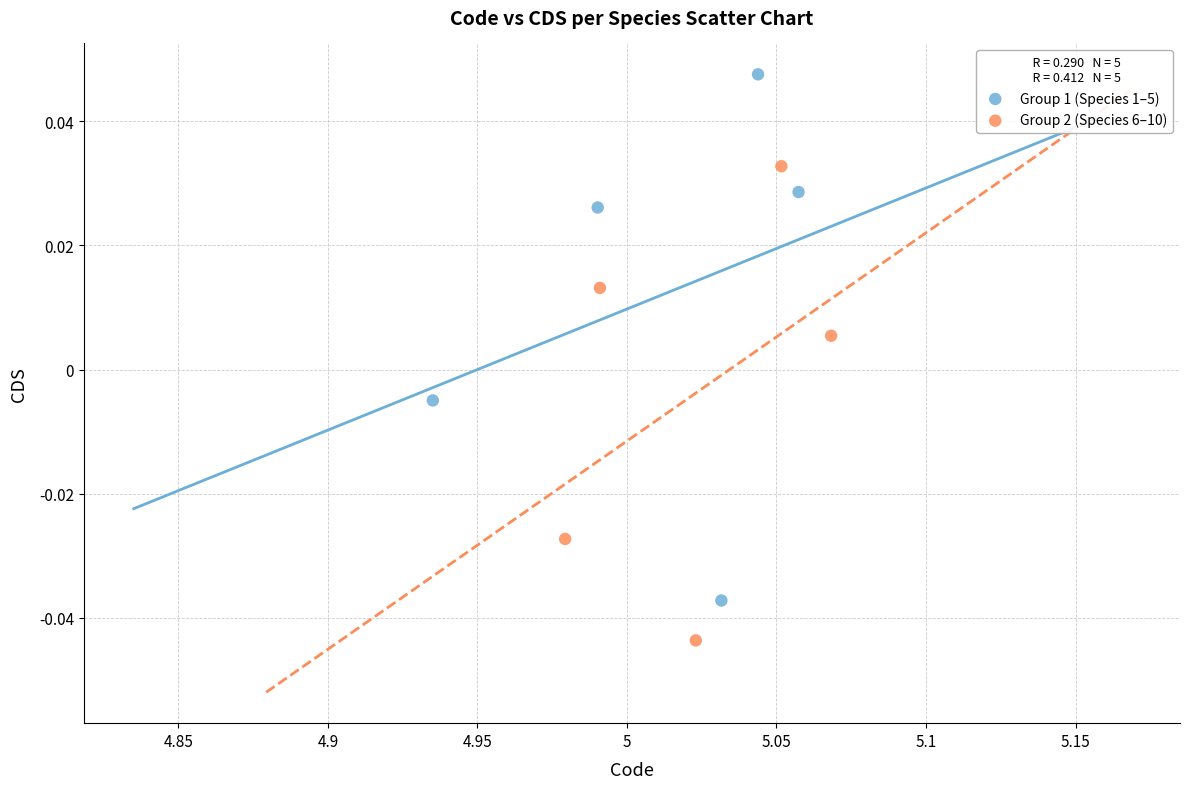

Which series reaches the minimum Y coordinate?

Group 2 (Species 6–10)